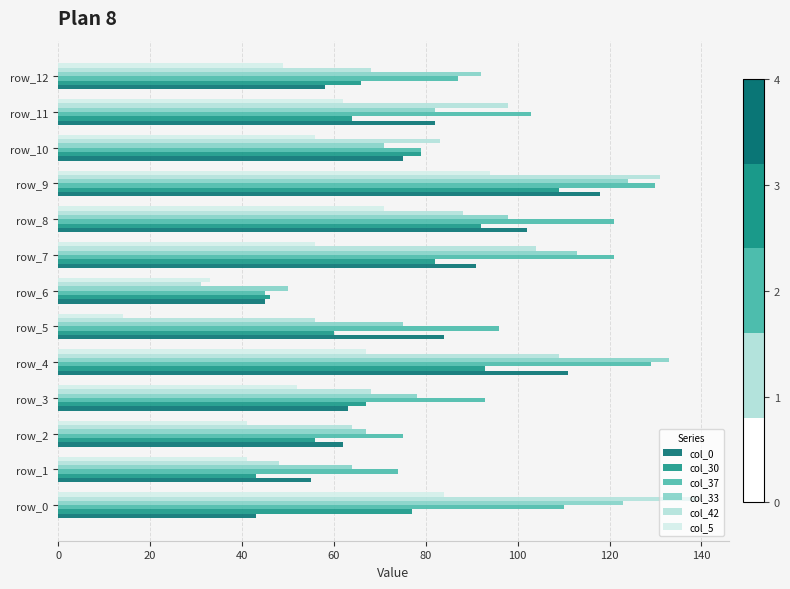

Which series has the largest range (max minus min)?

col_42